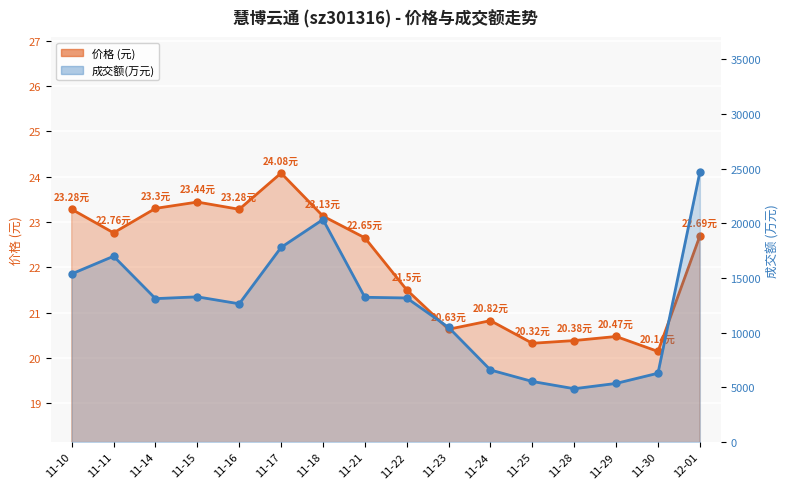

Rank the series by their maximum value, from lowest to highest.

价格 (元), 成交额(万元)